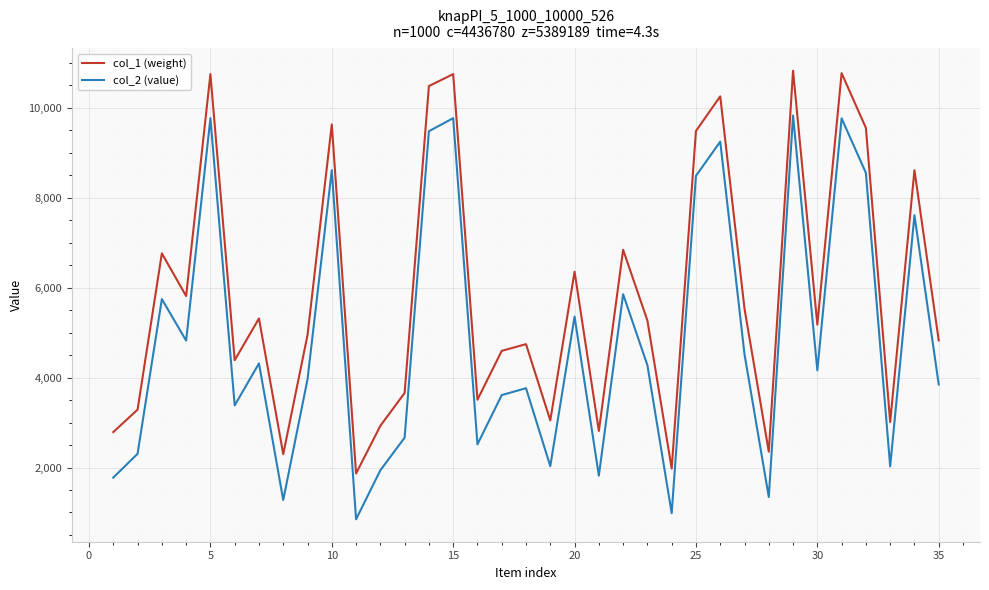

True or false: col_1 (weight) and col_2 (value) cross at least once.

False